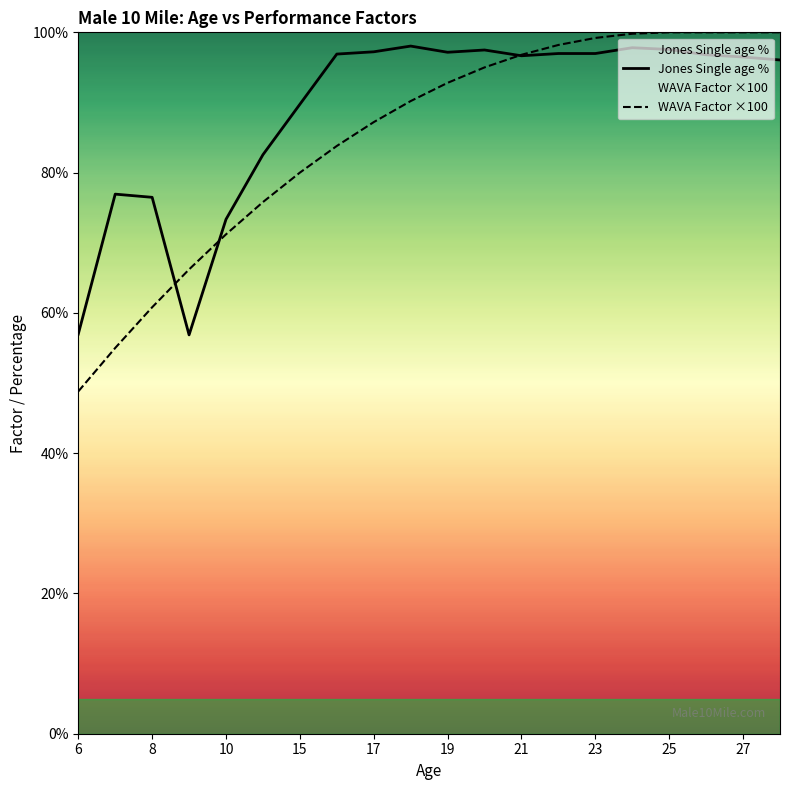

The WAVA Factor ×100 series shows 87.2 at 17. True or false?

True